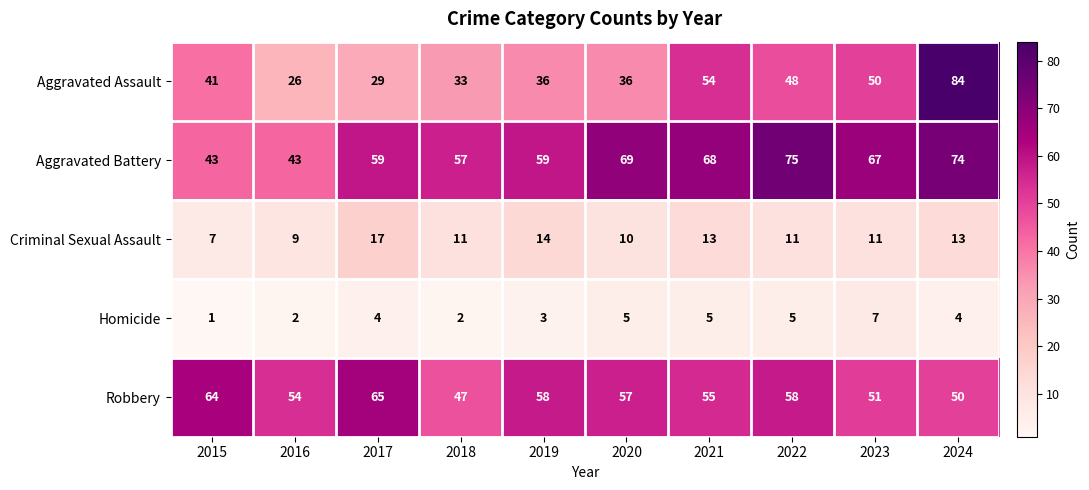

How many distinct data groups are displayed?

5